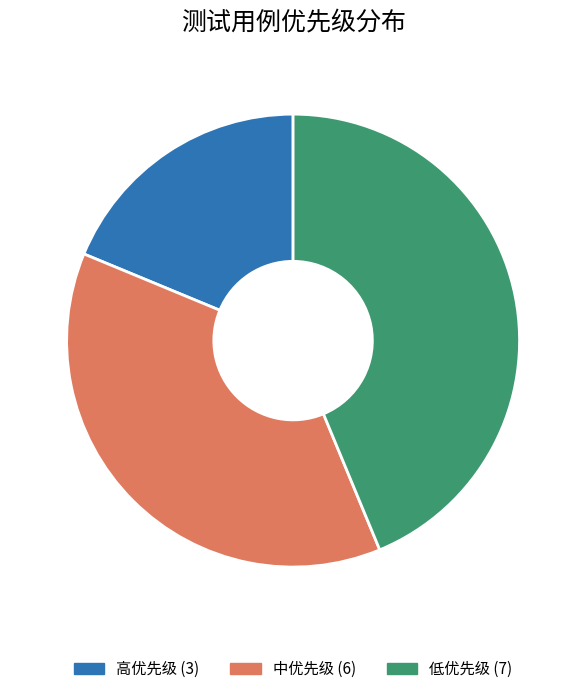

How many segments does this pie chart have?

3